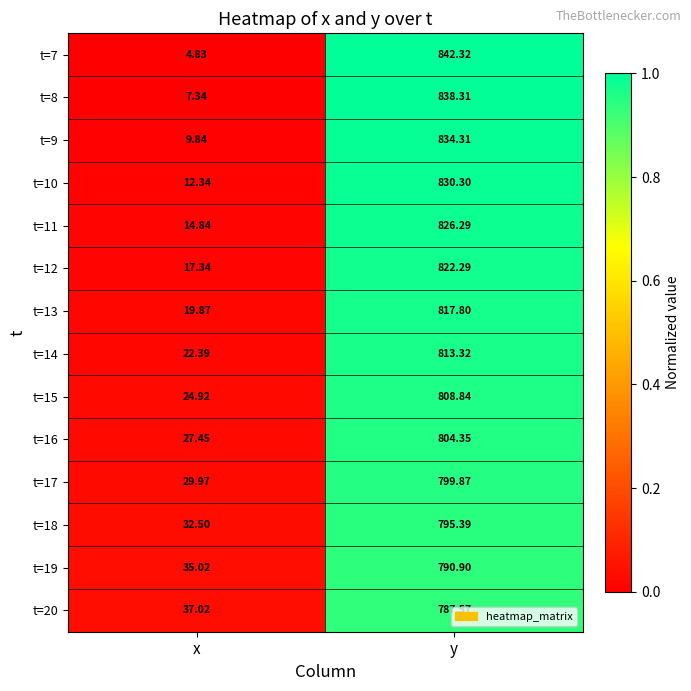

Which label corresponds to the smallest value in the chart?

x